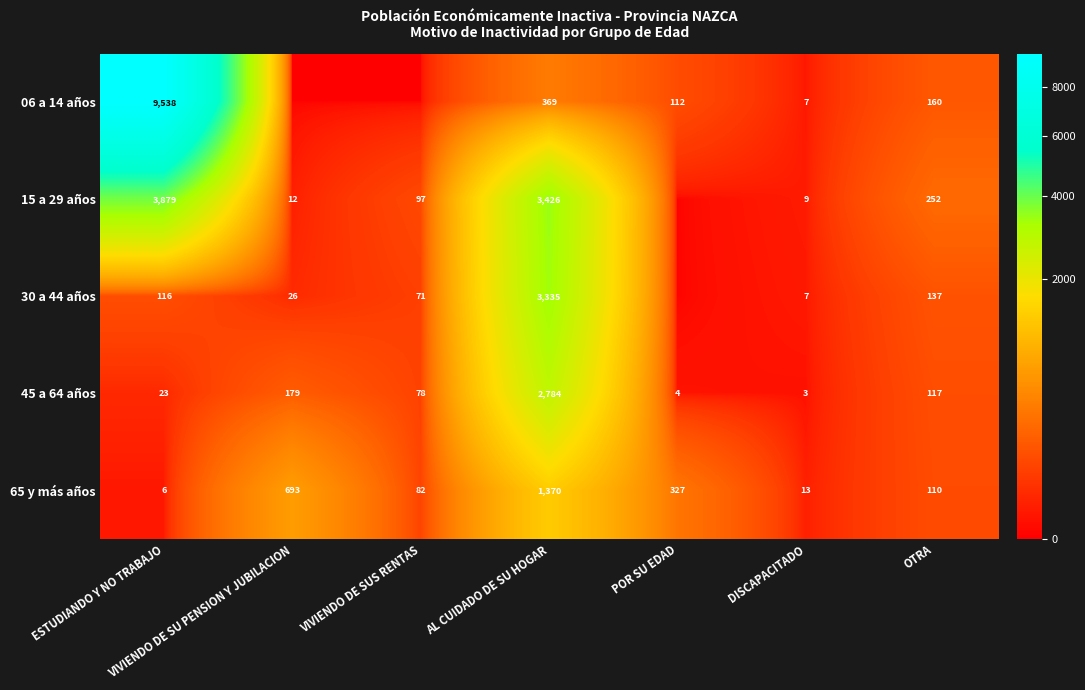

At which category does the chart reach its minimum across all series?

VIVIENDO DE SU PENSION Y JUBILACION